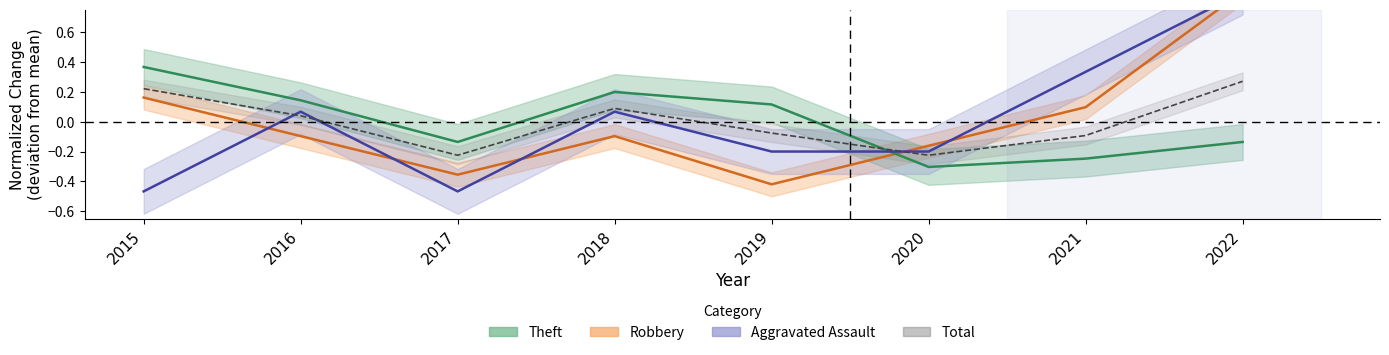

List the series in order of their peak value, highest first.

Robbery, Aggravated Assault, Theft, Total